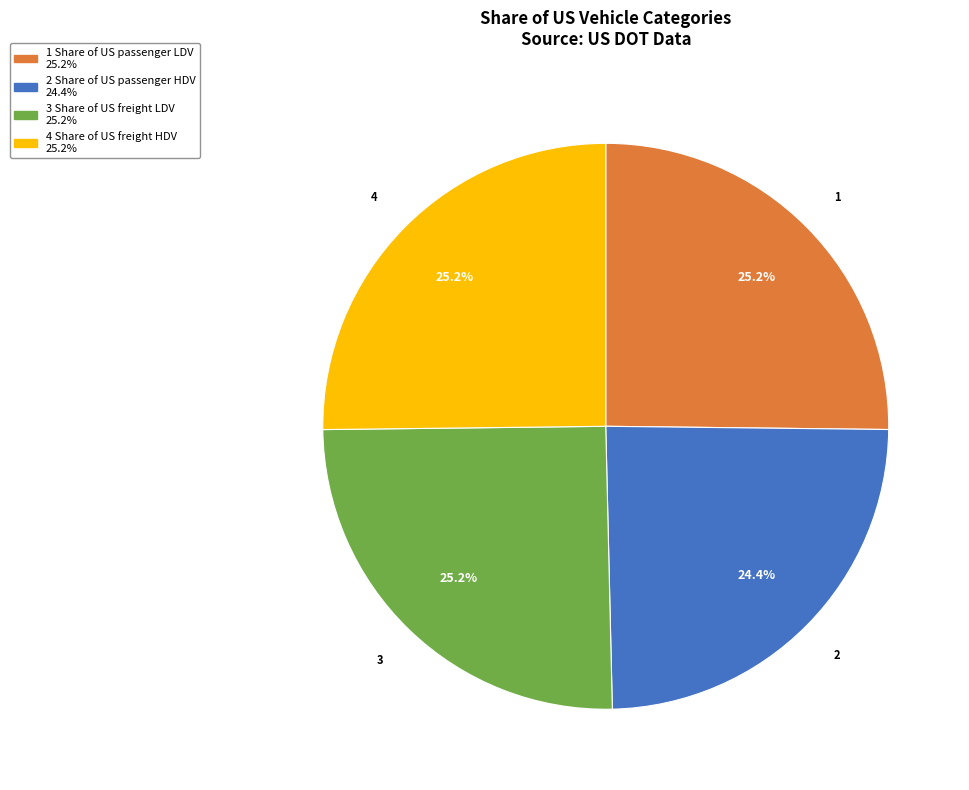

Is there any slice that represents more than half of the pie?

No